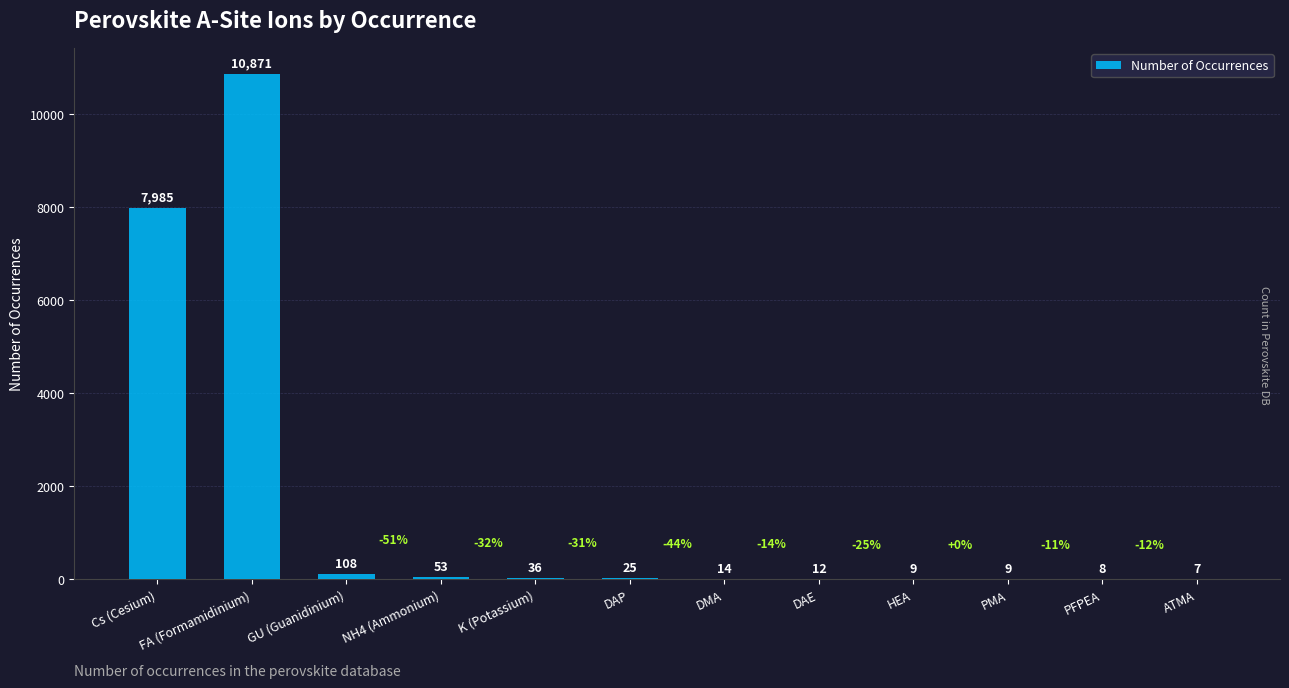

Reading left to right, transcribe all the data shown in this chart.

Cs (Cesium)=7985	FA (Formamidinium)=10871	GU (Guanidinium)=108	NH4 (Ammonium)=53	K (Potassium)=36	DAP=25	DMA=14	DAE=12	HEA=9	PMA=9	PFPEA=8	ATMA=7